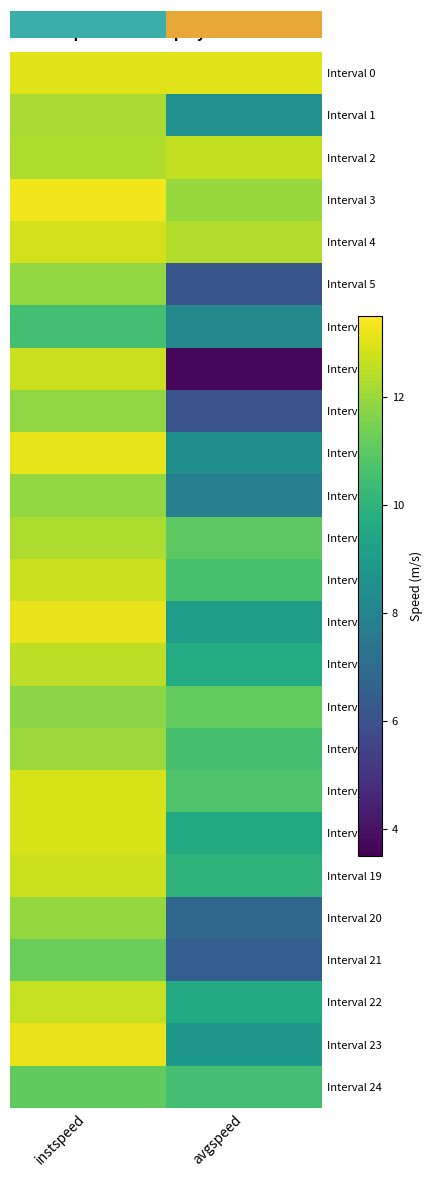

What is the minimum value for Interval 8?

6.1